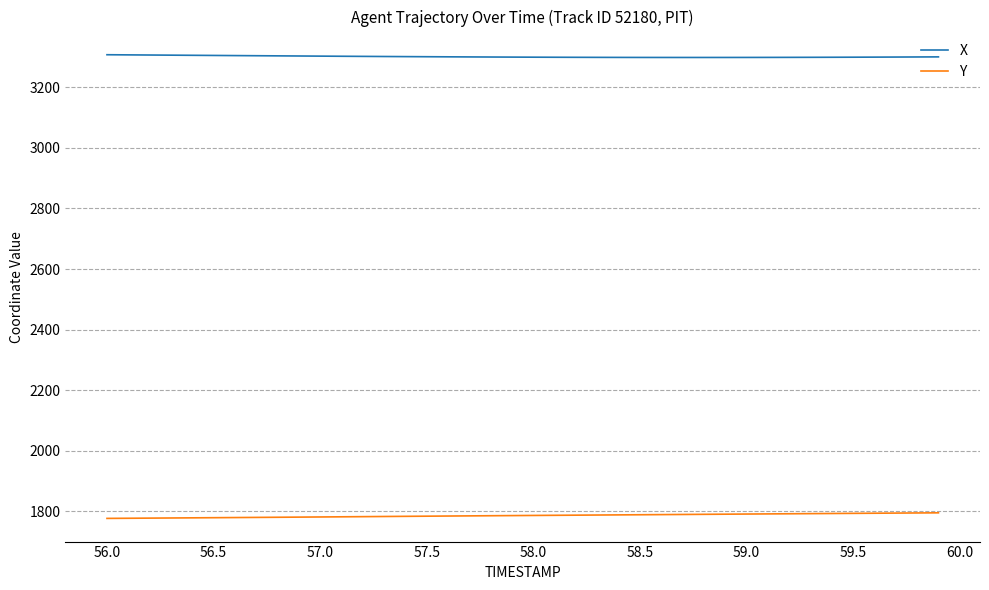

At how many categories does at least one series exceed 2993?

40